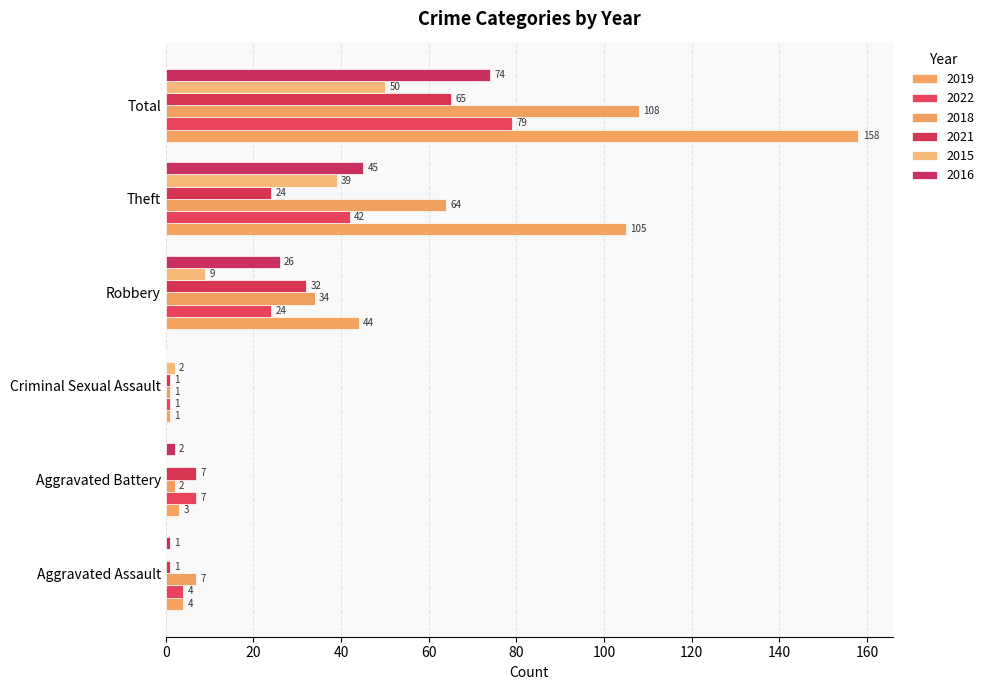

At which label is 2019 closest to 79?

Theft